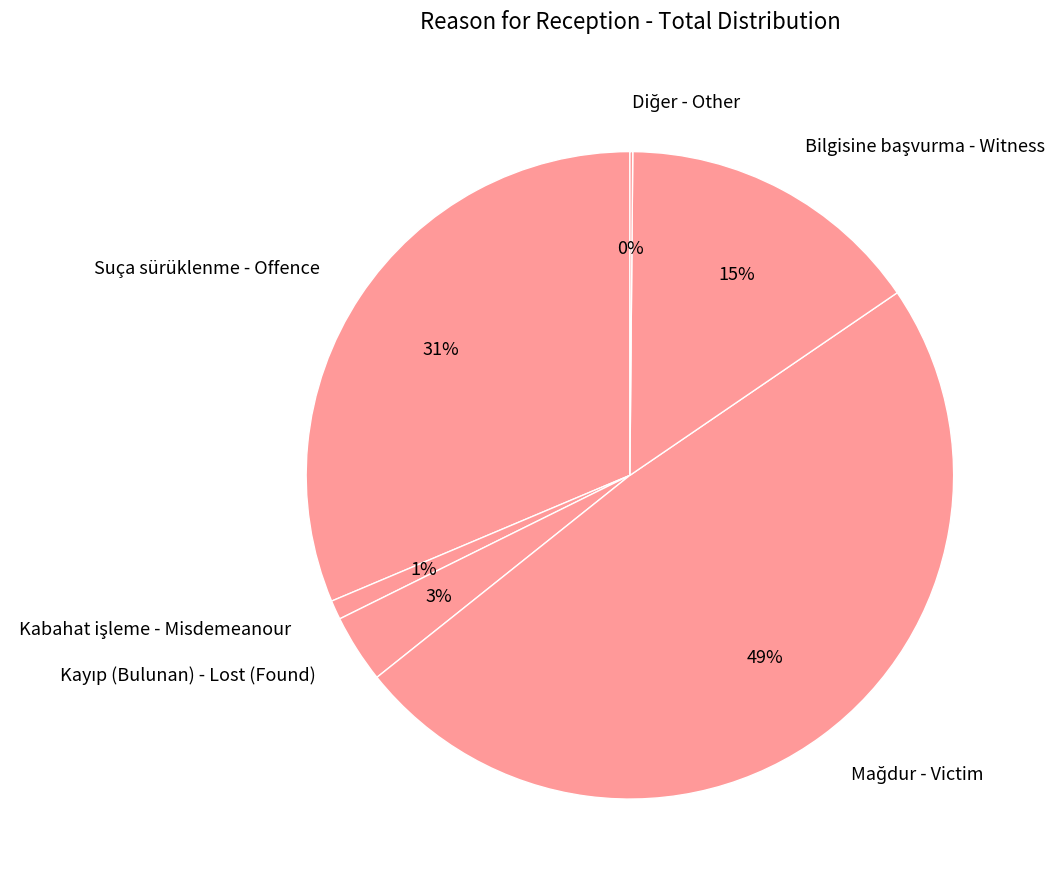

To the nearest percent, what is the difference between the largest and smallest slice percentages?

49%